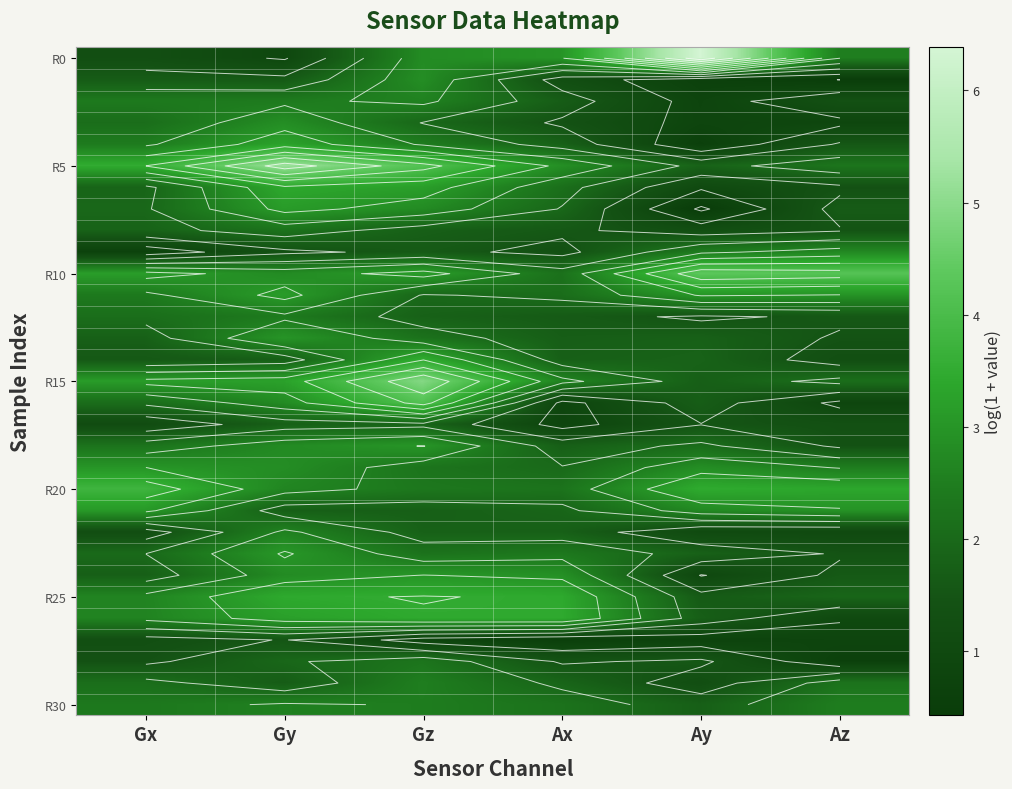

Which series has the widest spread of values?

R0